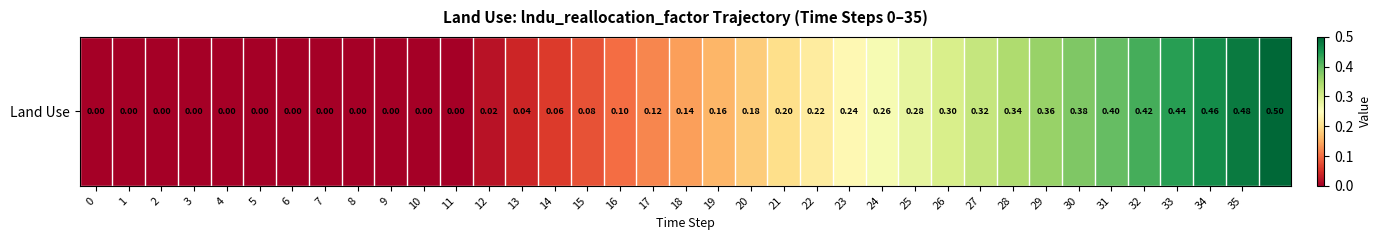

The value at 23 is 0.2. True or false?

True